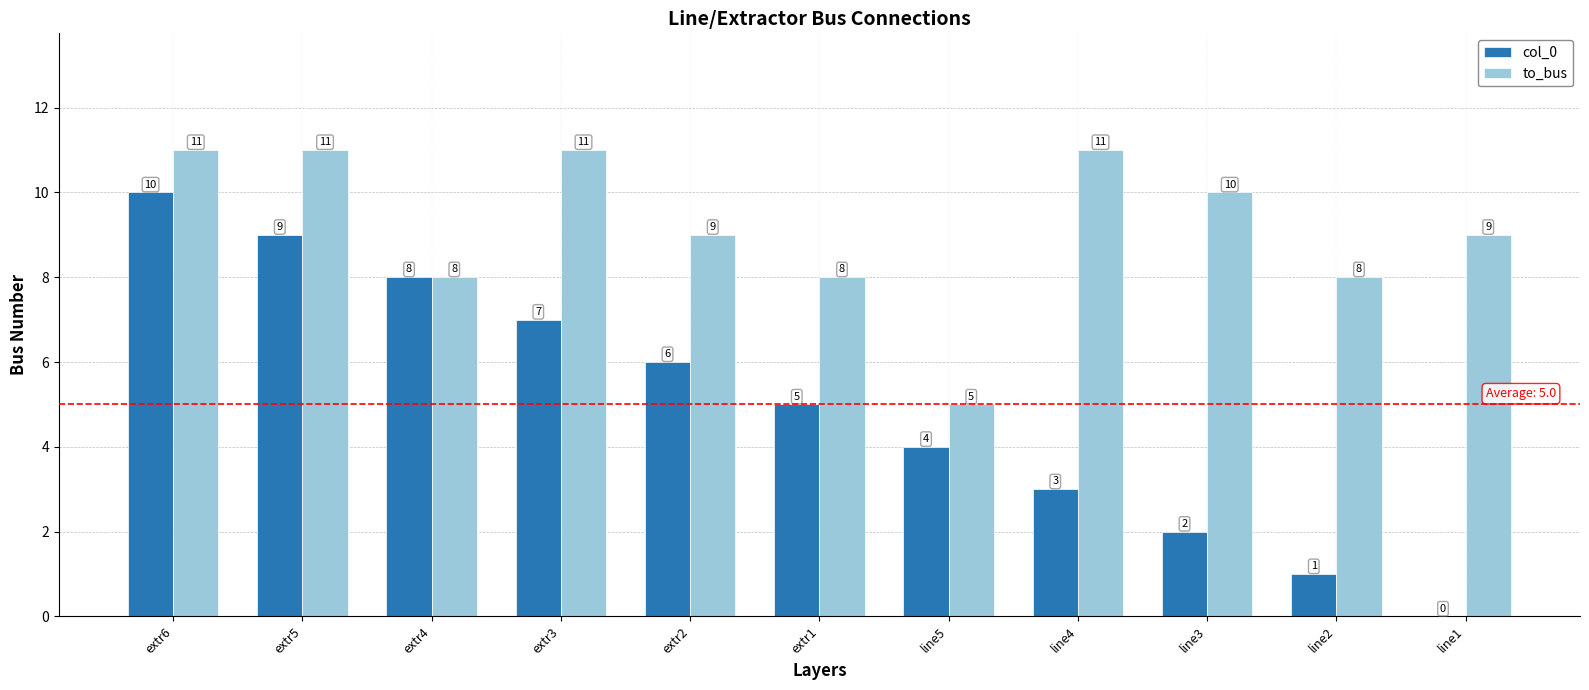

What is the sum of all col_0 values?

55